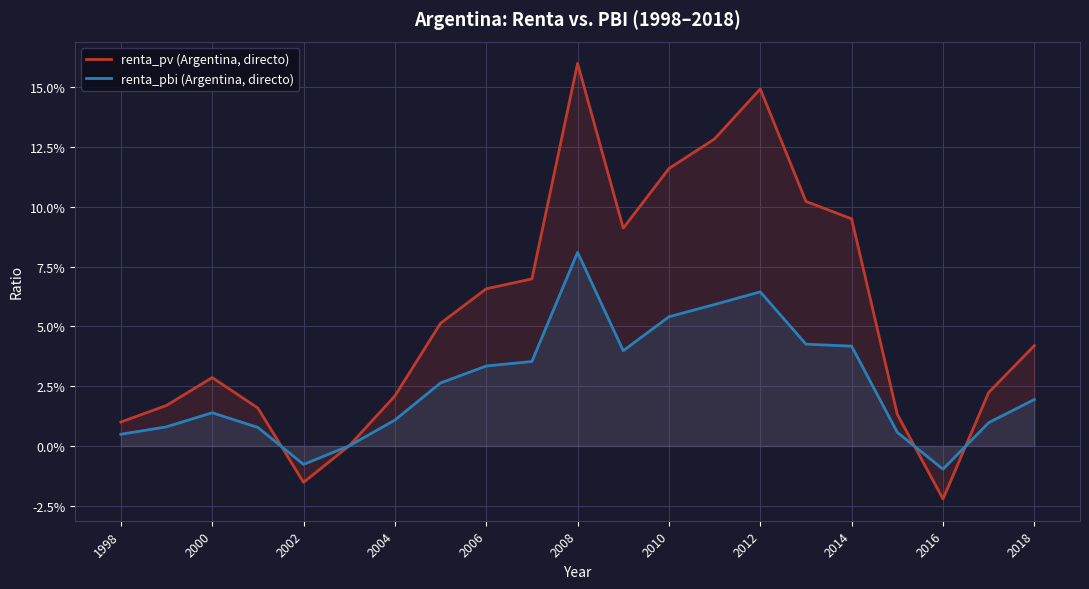

How many values in renta_pbi (Argentina, directo) are above zero?

19